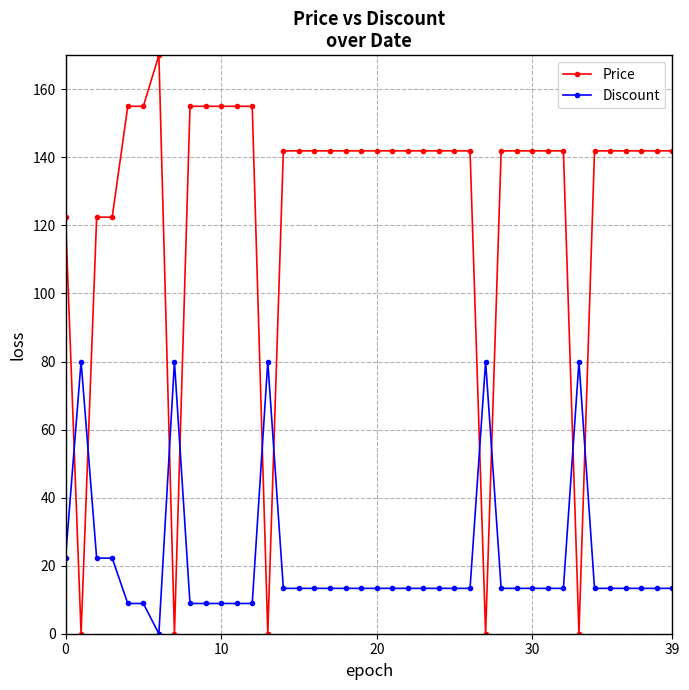

Rank the series by their average value, from lowest to highest.

Discount, Price